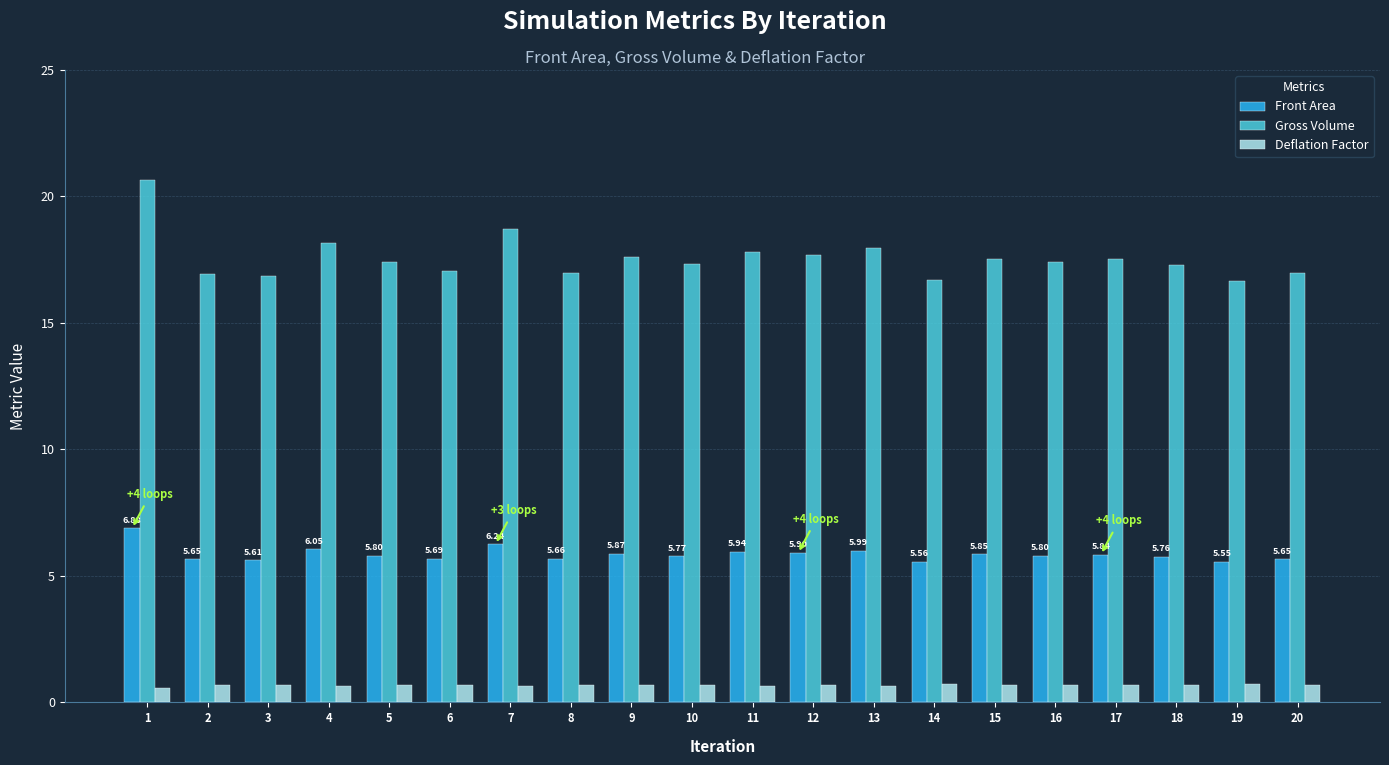

Which series has the largest range (max minus min)?

Gross Volume